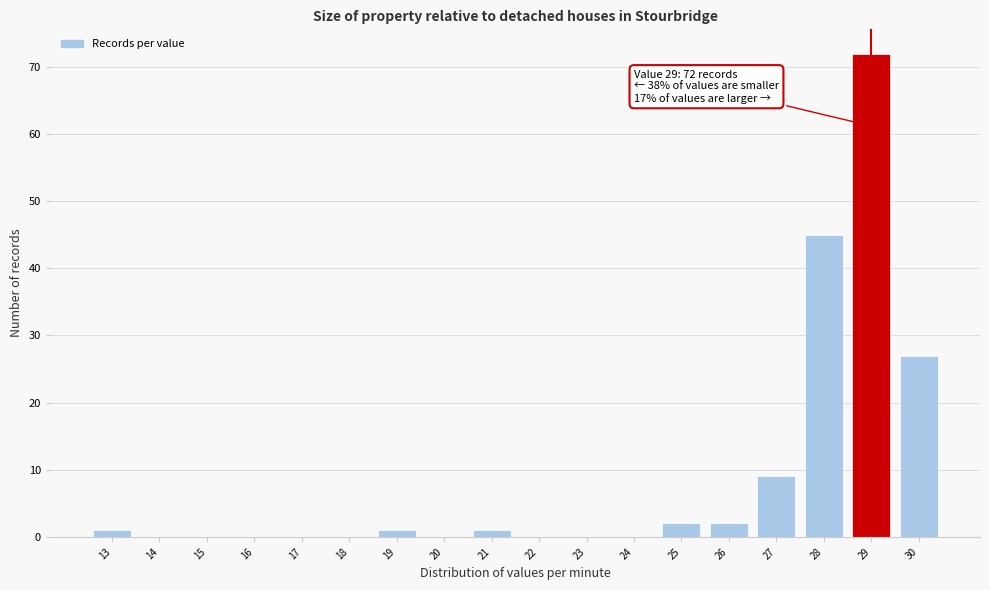

Which range on the x-axis has the tallest bar?

28.5 to 29.5